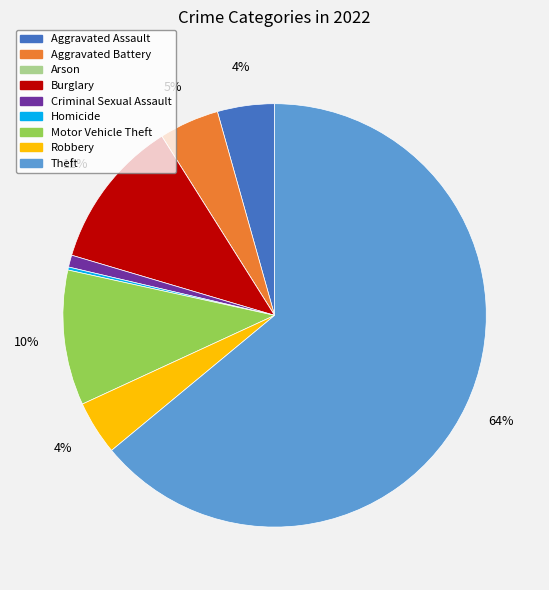

What is the ratio of the value at Burglary to the value at Motor Vehicle Theft?

1.1